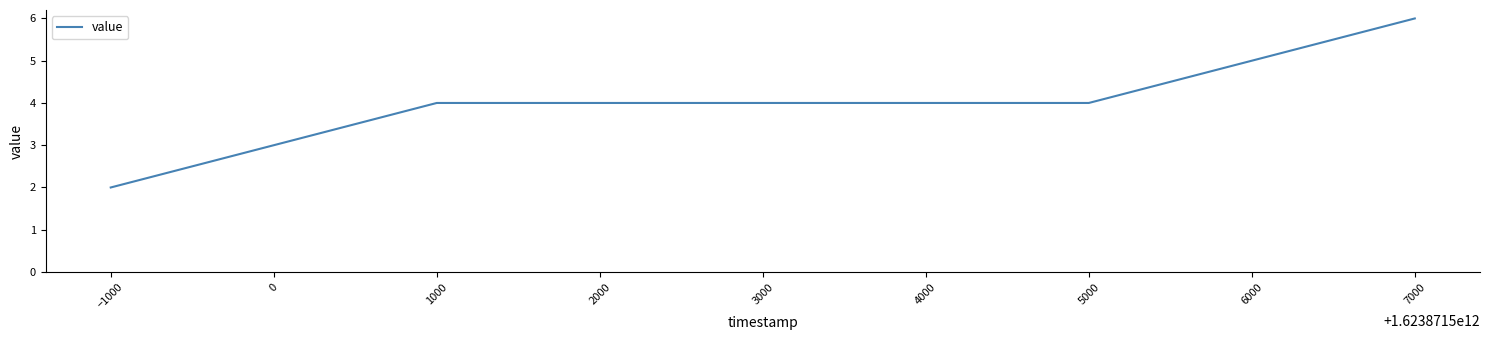

Which label corresponds to the largest value in the chart?

7000